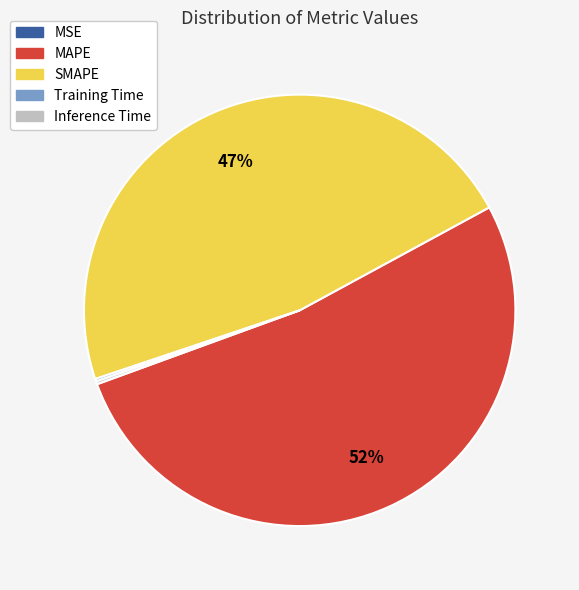

True or false: SMAPE accounts for 36% of the total.

False